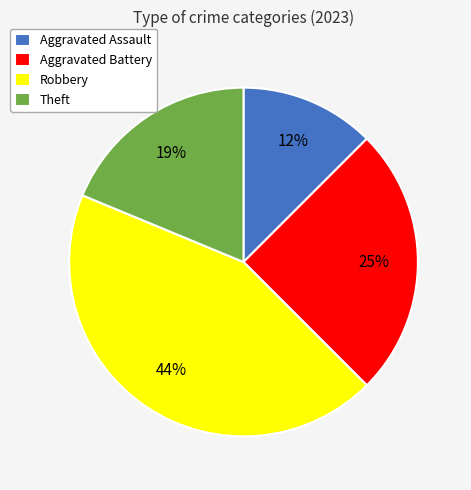

Do Aggravated Assault and Aggravated Battery together represent more than half of the pie?

No